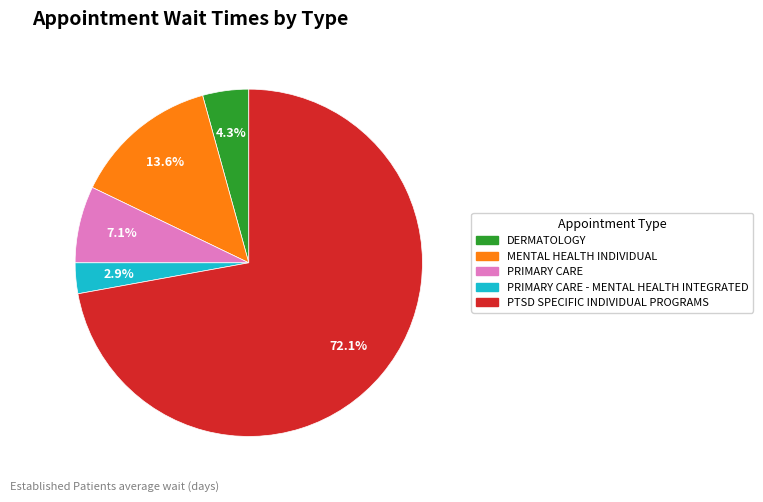

To the nearest percent, what is the average slice percentage?

20%